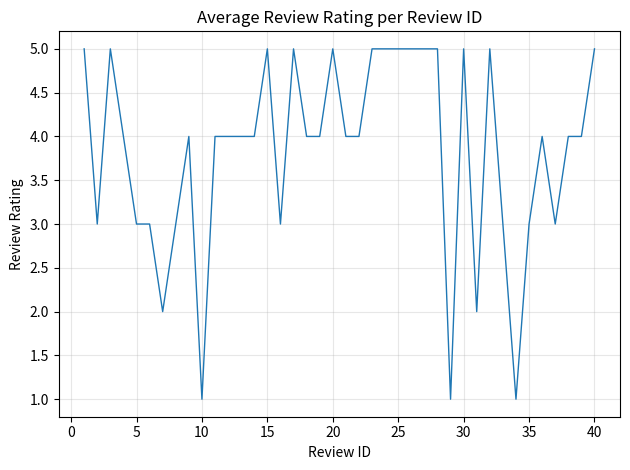

What is the maximum value shown in the chart?

5